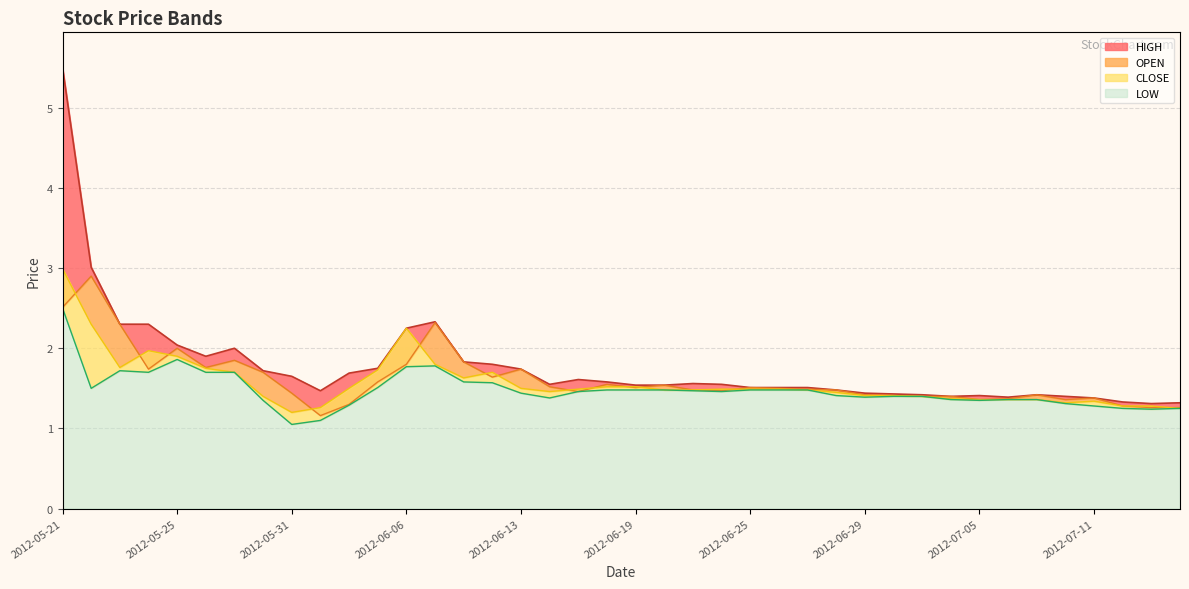

True or false: HIGH and LOW cross at least once.

False